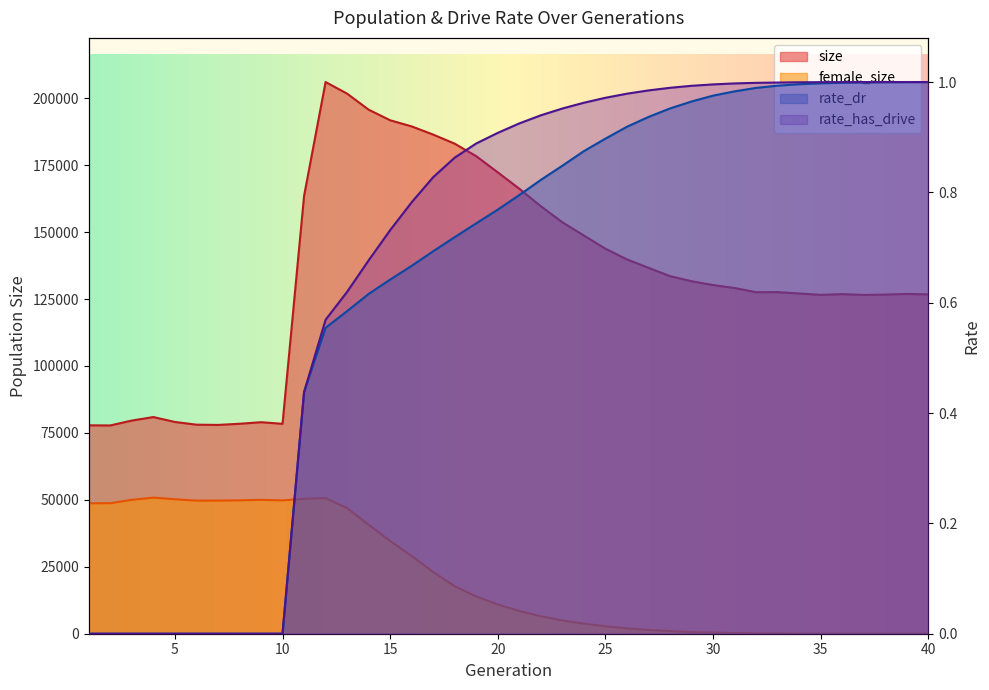

List the labels in order of rate_dr value, smallest first.

1, 2, 3, 4, 5, 6, 7, 8, 9, 10, 11, 12, 13, 14, 15, 16, 17, 18, 19, 20, 21, 22, 23, 24, 25, 26, 27, 28, 29, 30, 31, 32, 33, 34, 35, 36, 37, 38, 39, 40